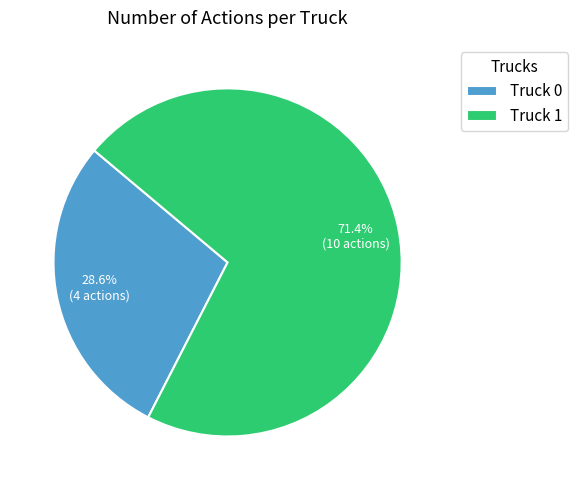

Is there any slice that represents more than half of the pie?

Yes